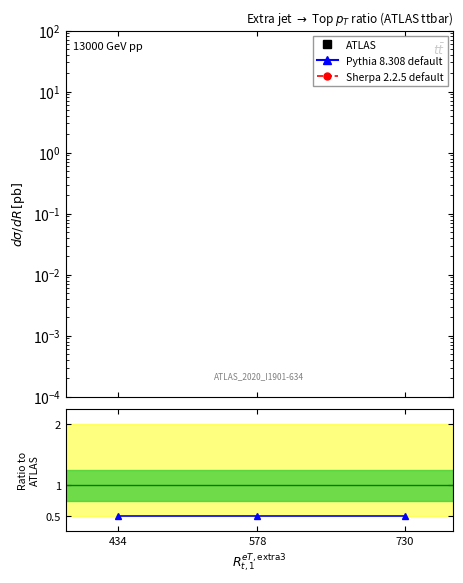

At which category is the sum across all series the highest?

434